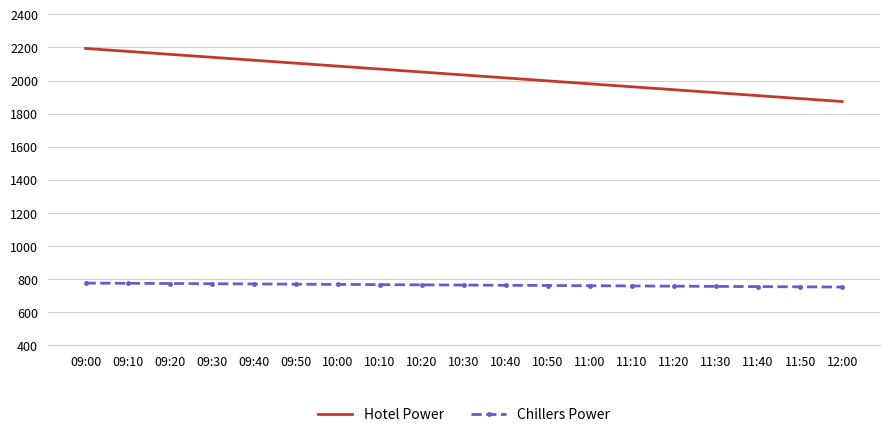

Which series has the largest range (max minus min)?

Hotel Power